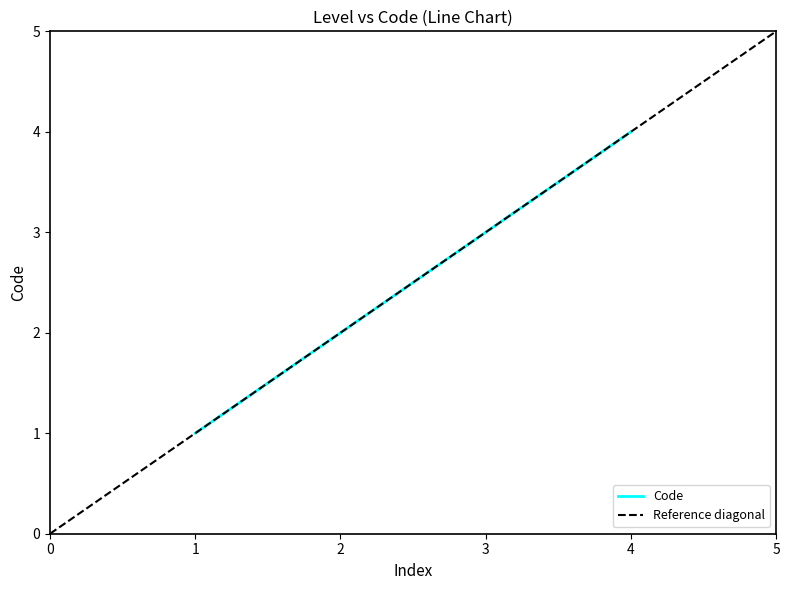

How many series are shown in this chart?

1